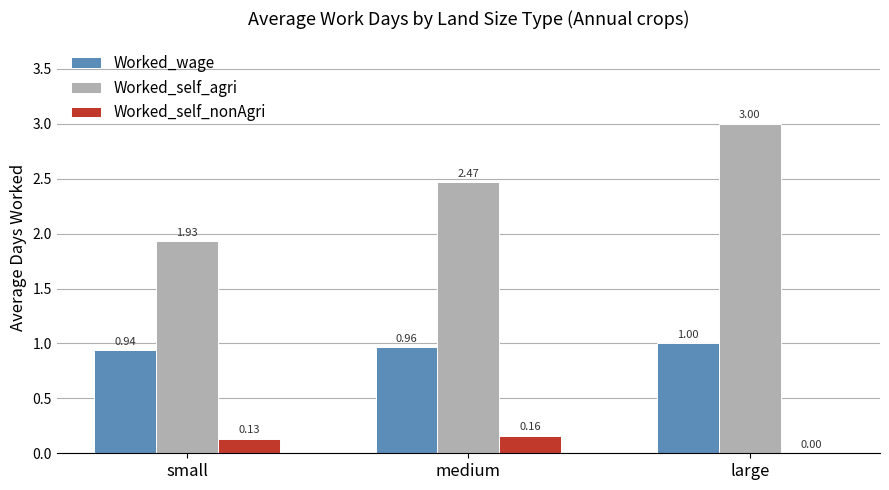

What is the sum of the Worked_self_agri values at medium and small?

4.4